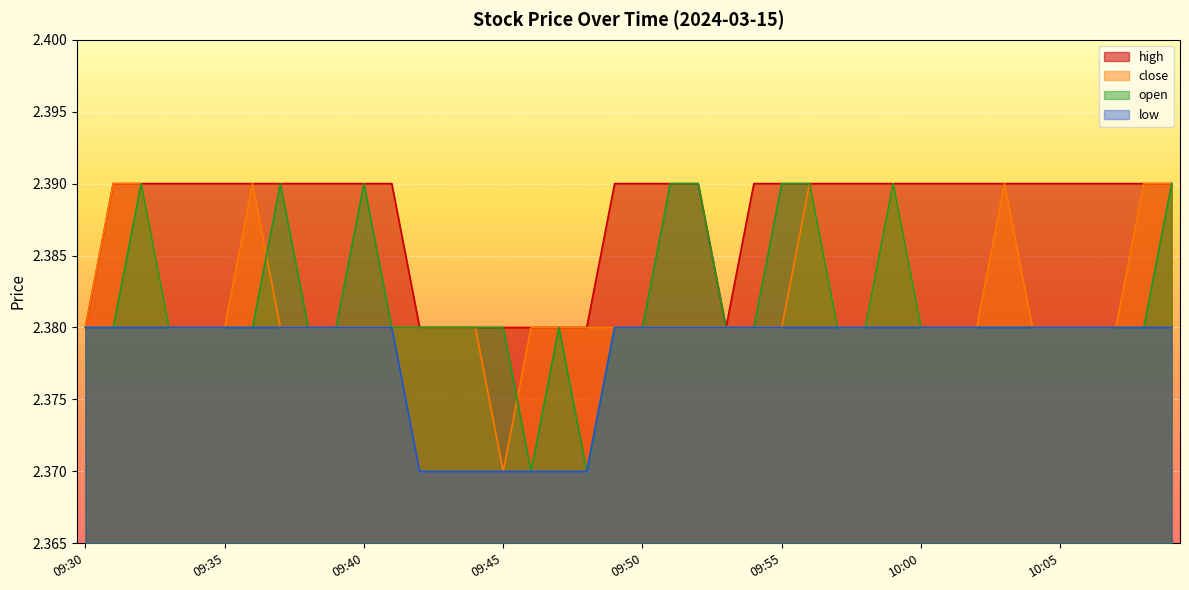

What is the label of the 18th point from the left?

09:47